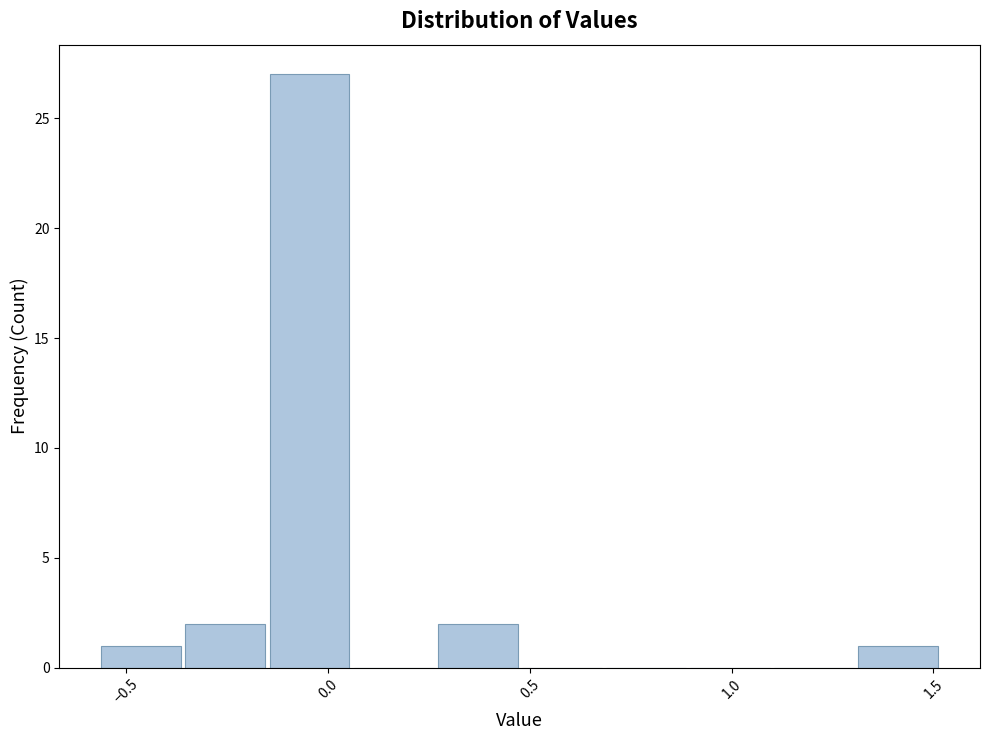

Reading left to right, transcribe this chart: for each bar, give the range it covers on the x-axis and its height. Neither the bar edges nor the heights are printed on the chart, so give them approximately, as read against the axes.

-0.55 to -0.35: 1
-0.35 to -0.15: 2
-0.15 to 0.05: 27
0.05 to 0.25: 0
0.25 to 0.45: 2
0.45 to 0.70: 0
0.70 to 0.90: 0
0.90 to 1.10: 0
1.10 to 1.30: 0
1.30 to 1.50: 1